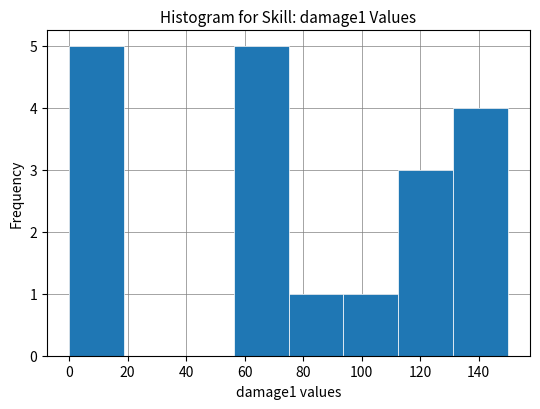

Reading left to right, list every bar in this chart as the range it spans on the x-axis followed by its height. Neither the bar edges nor the heights are printed on the chart, so give them approximately, as read against the axes.

0 to 18: 5
18 to 38: 0
38 to 56: 0
56 to 76: 5
76 to 94: 1
94 to 112: 1
112 to 132: 3
132 to 150: 4